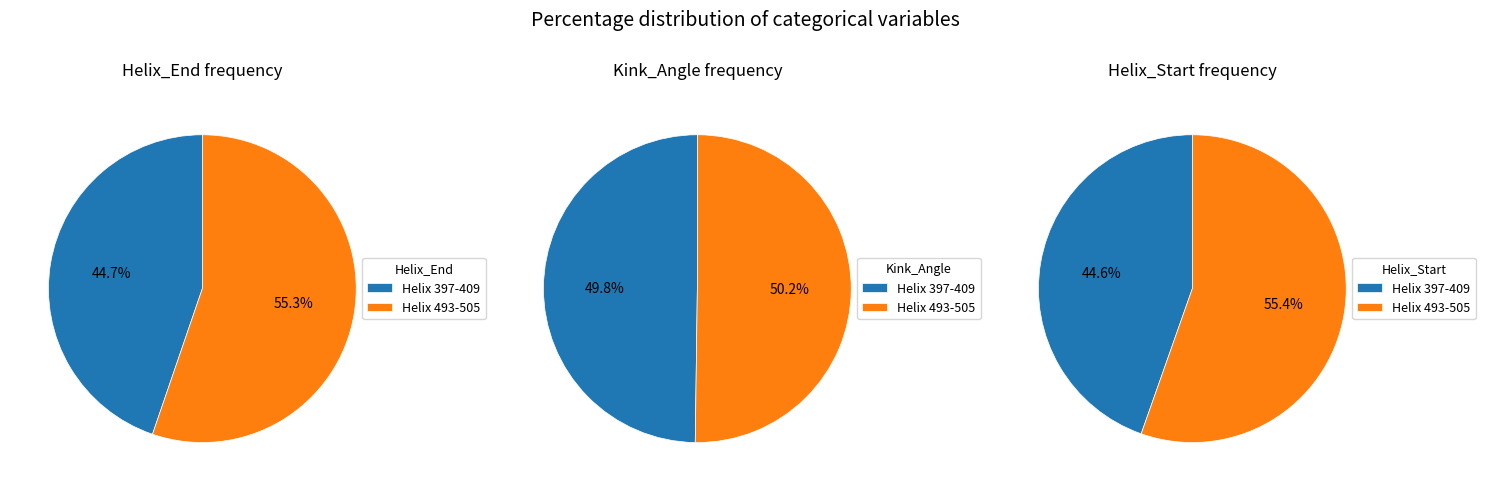

How many slices are in this pie chart?

2